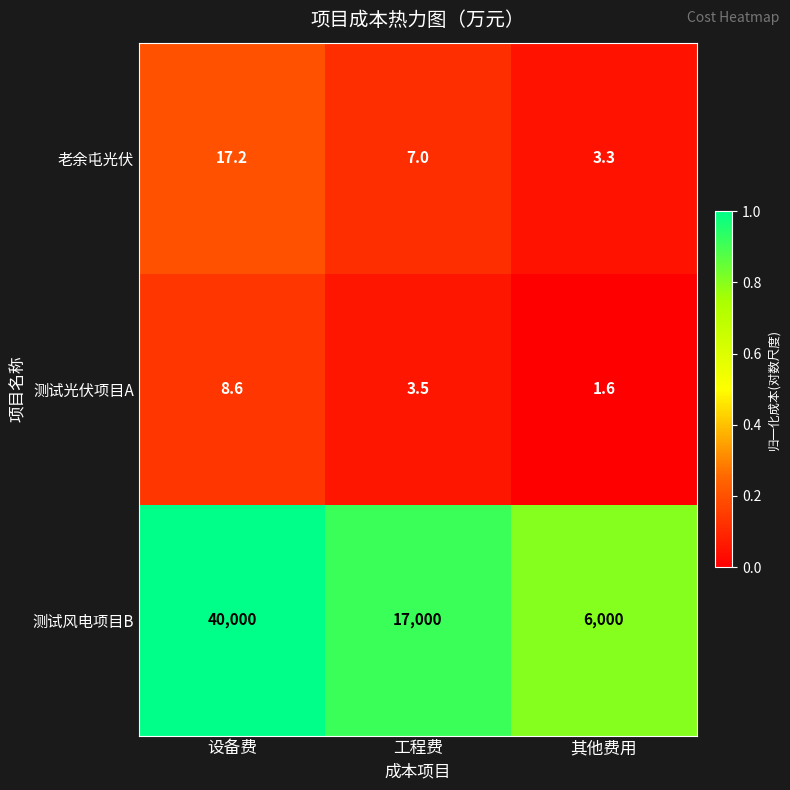

What is the total value across all series at 其他费用?

6004.9